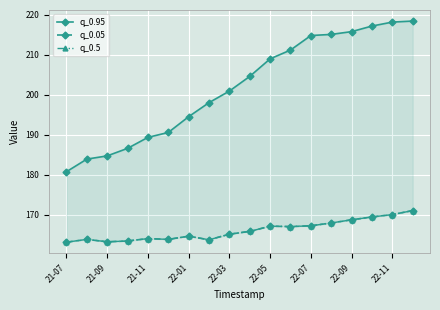

True or false: q_0.05 and q_0.5 intersect in this chart.

False